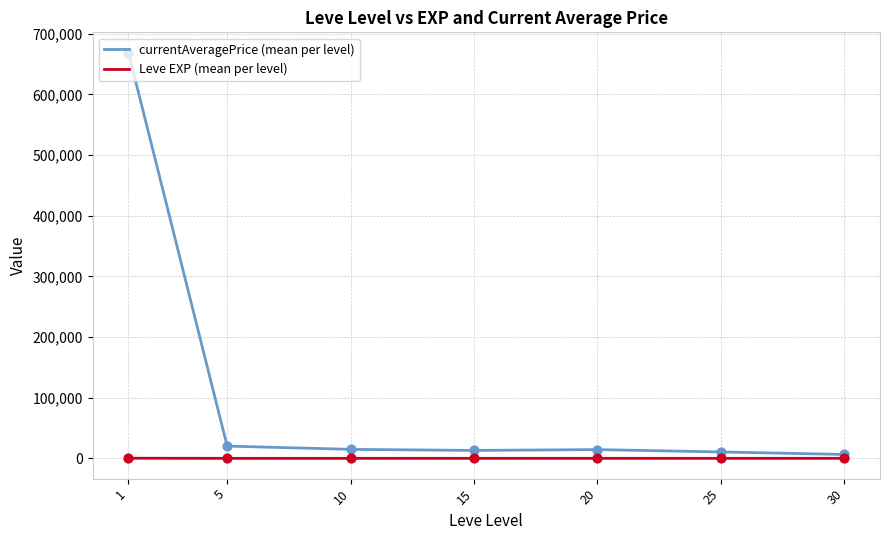

At how many categories does at least one series exceed 35522?

1